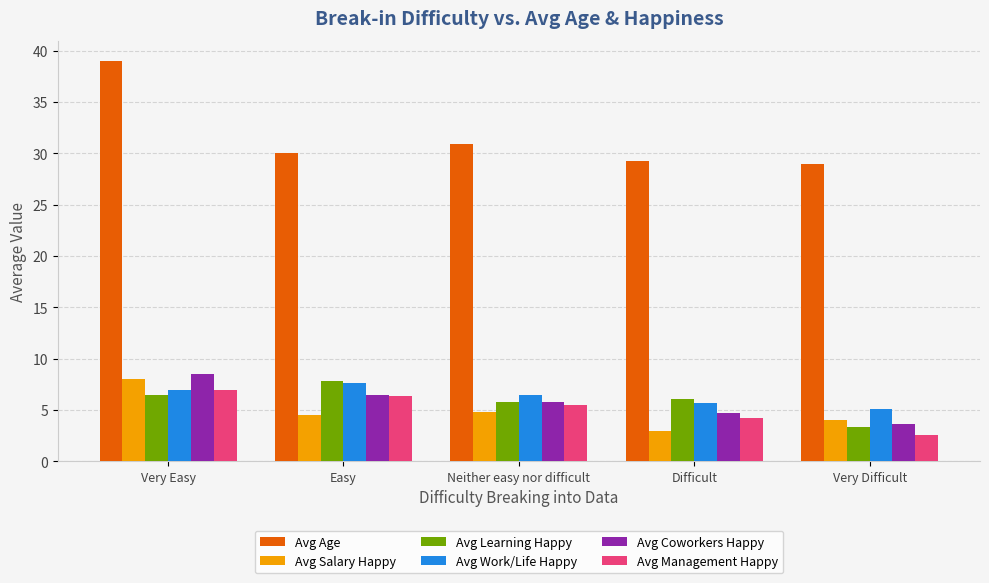

What is the minimum value shown in the chart?

2.6